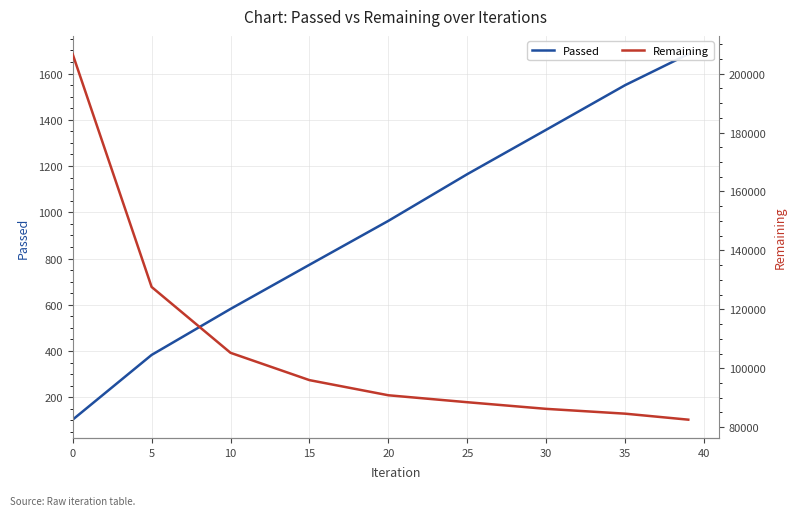

True or false: Remaining has more than 1 interior local peaks.

False